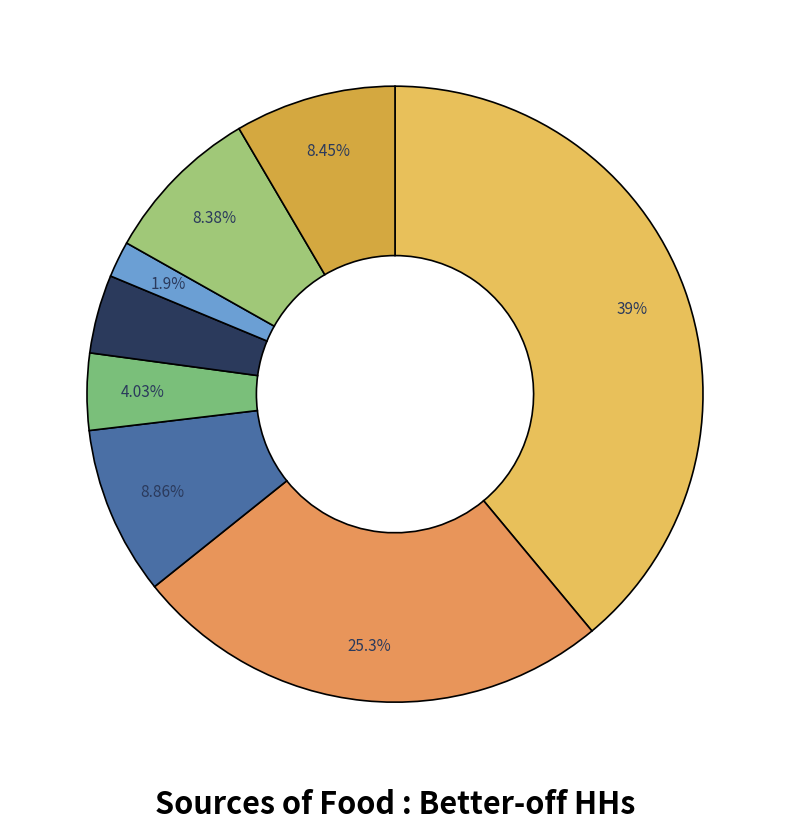

How many slices are in this pie chart?

8